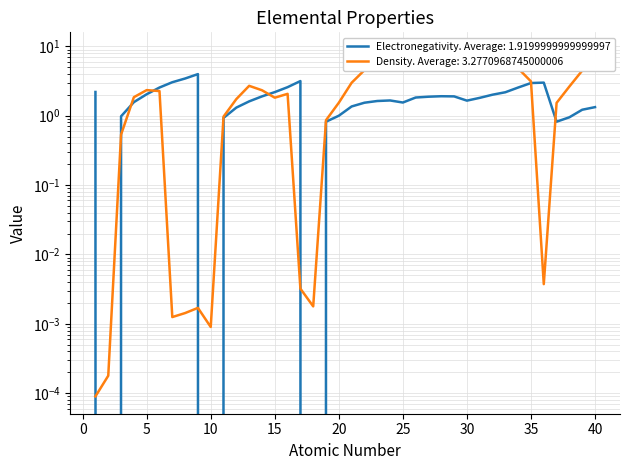

How many interior local valleys does the Electronegativity series have?

6